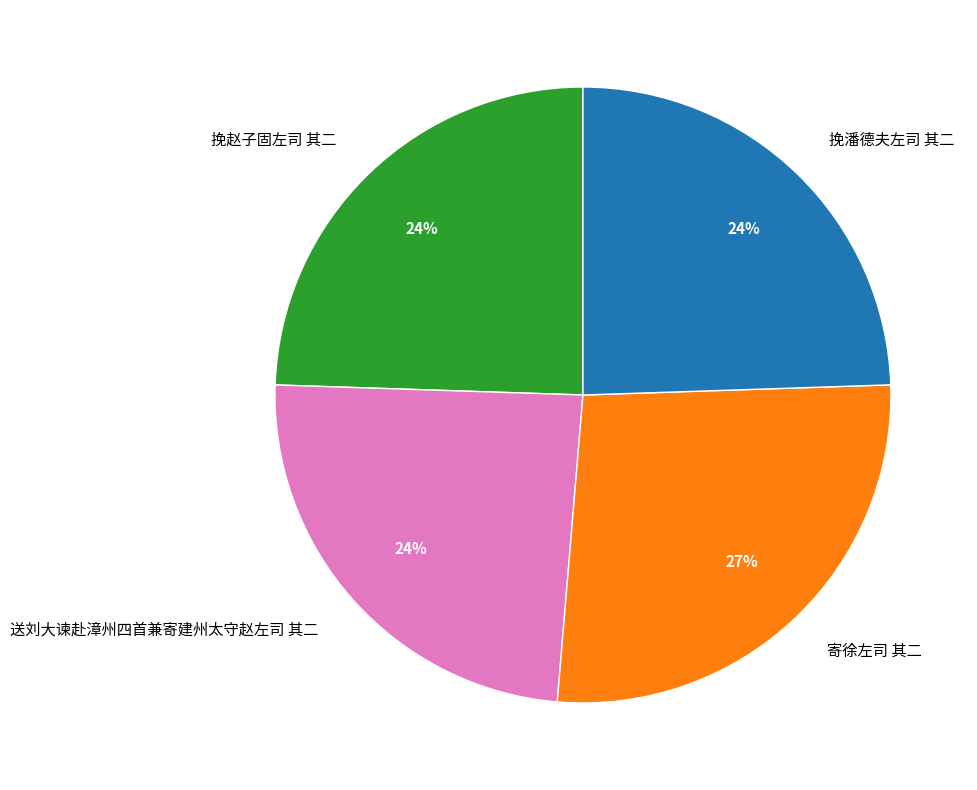

To the nearest percent, what percentage of the pie is 送刘大谏赴漳州四首兼寄建州太守赵左司 其二?

24%